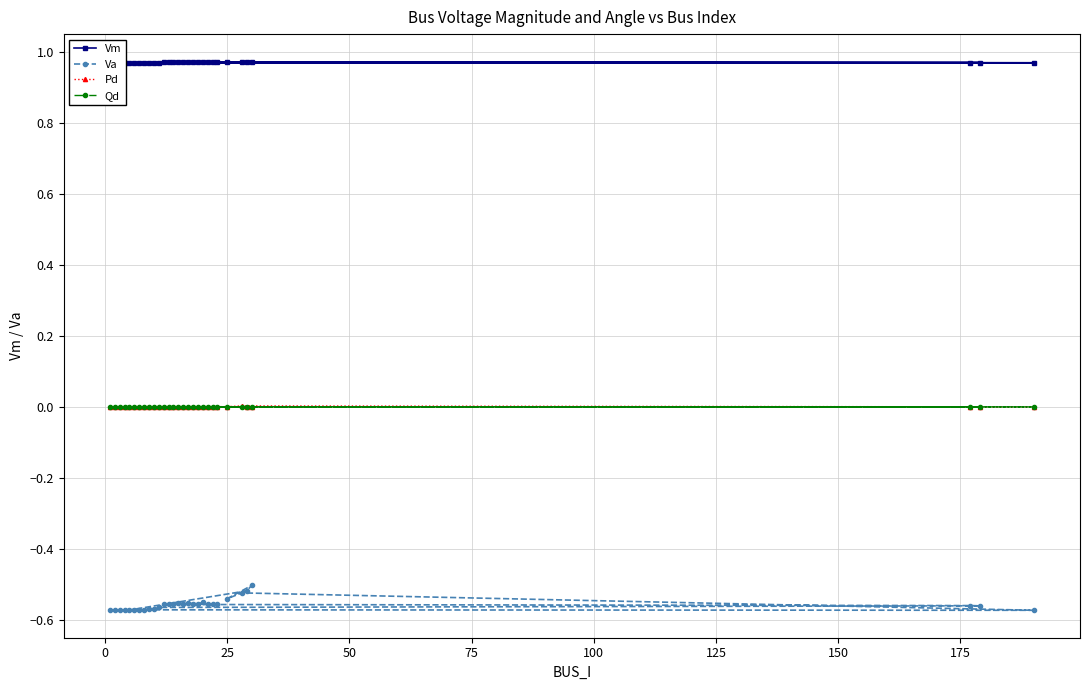

True or false: Va and Qd cross at least once.

False